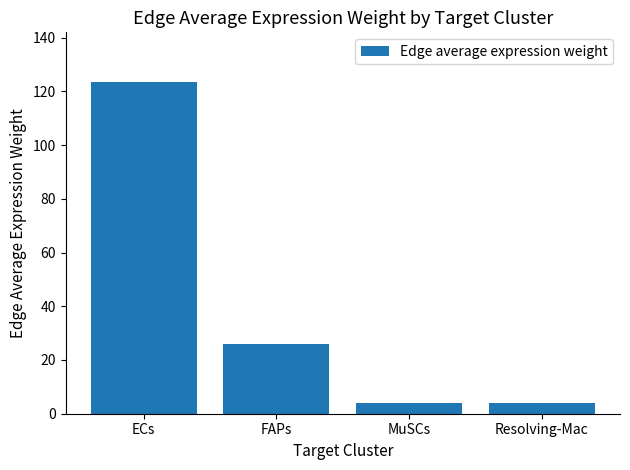

What is the difference between the values at FAPs and MuSCs?

22.1